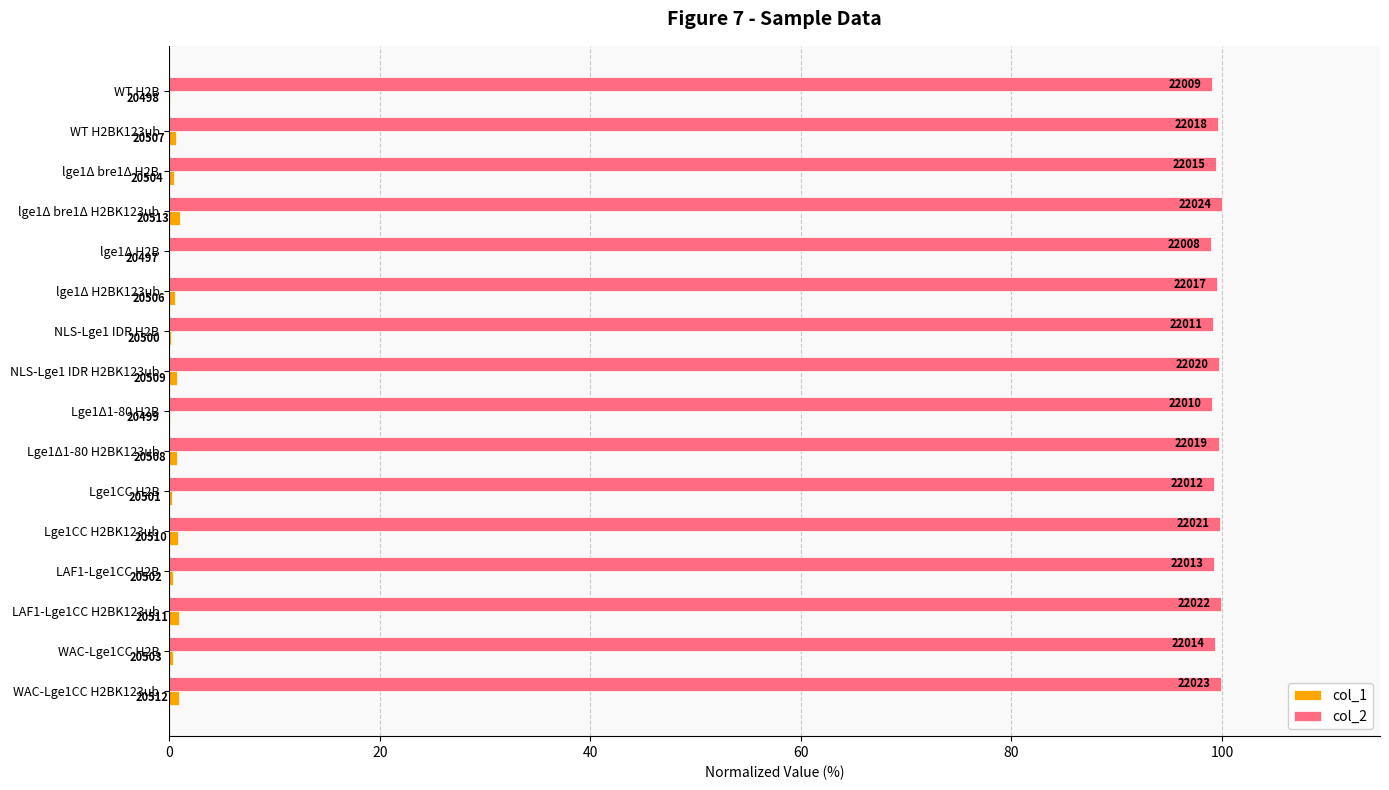

What position from the right is Lge1CC H2BK123ub?

5